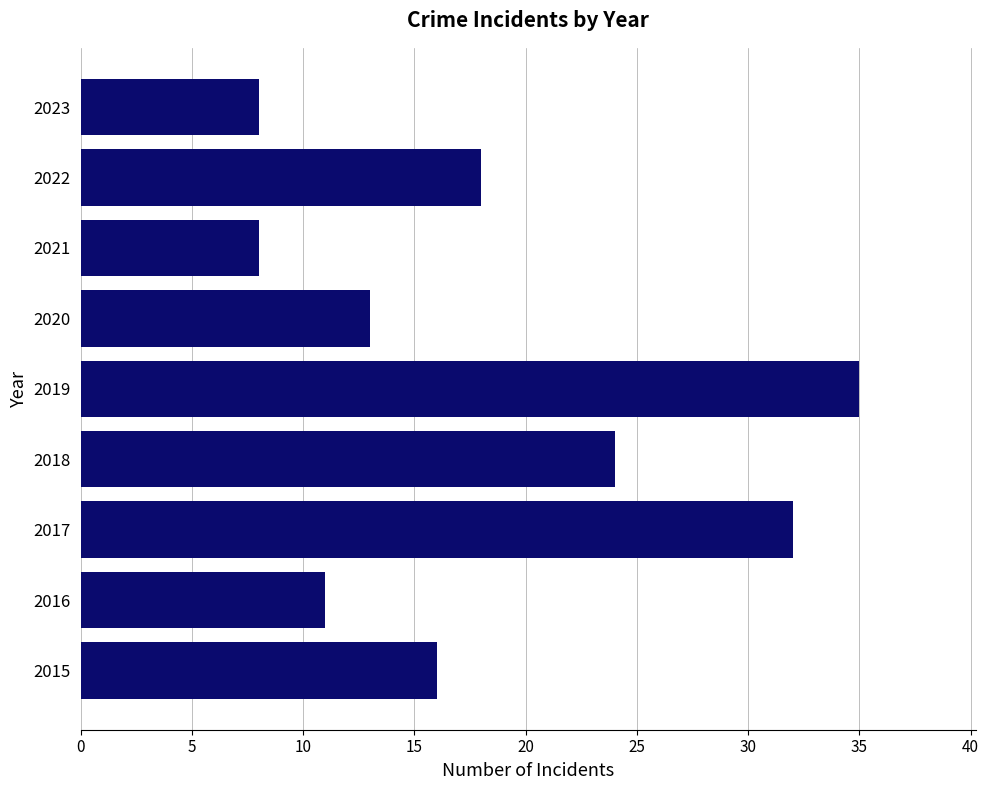

The value at 2019 is 35. True or false?

True